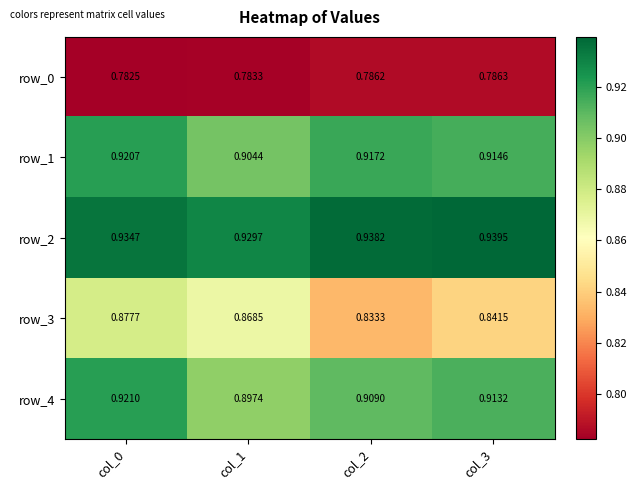

What is the spread (max minus min) of values at col_0?

0.2